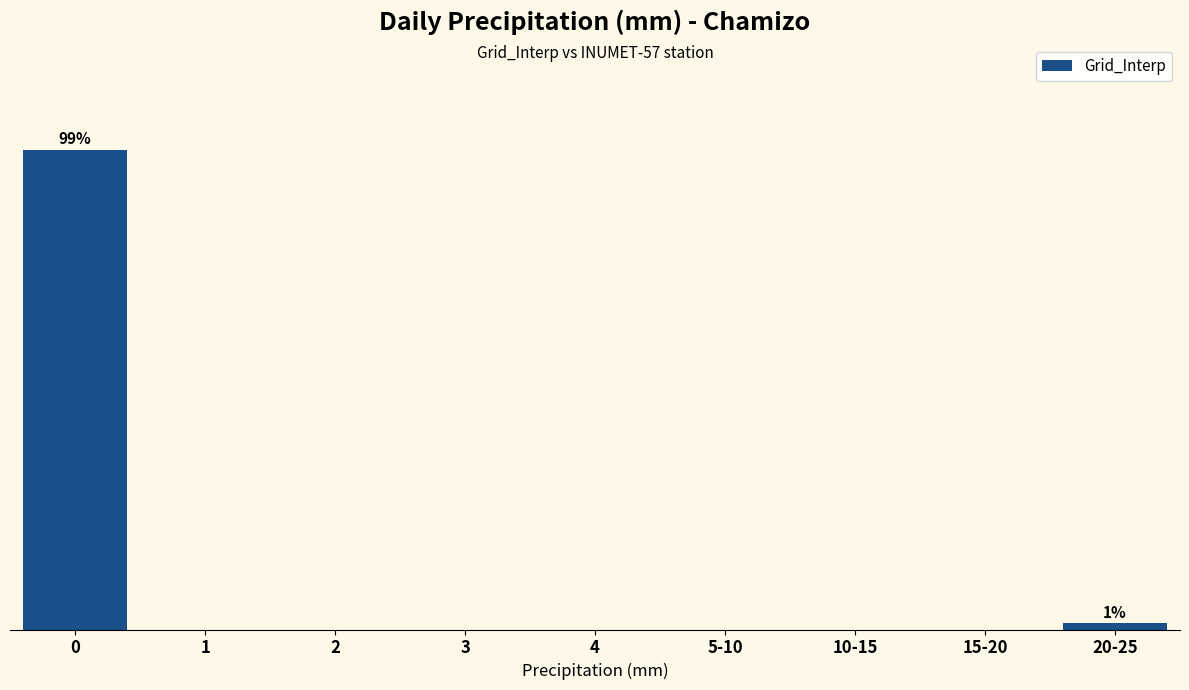

Rank the categories by value from highest to lowest.

0, 20-25, 1, 2, 3, 4, 5-10, 10-15, 15-20